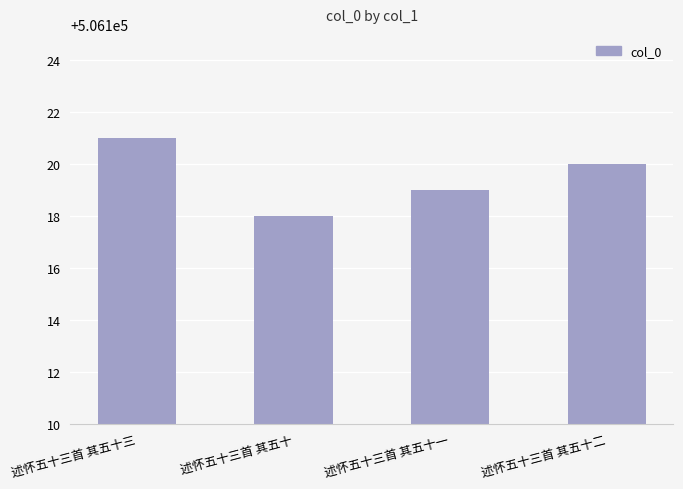

What position from the left is 述怀五十三首 其五十?

2